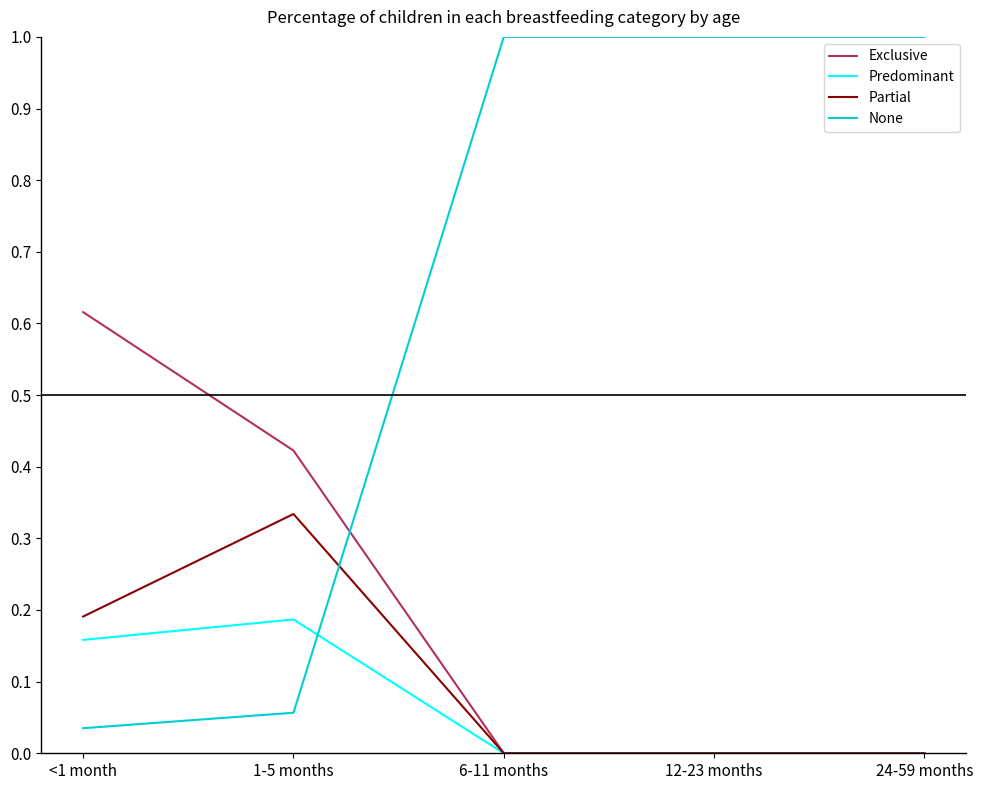

After their last crossing, which series has the higher values: Exclusive or None?

None